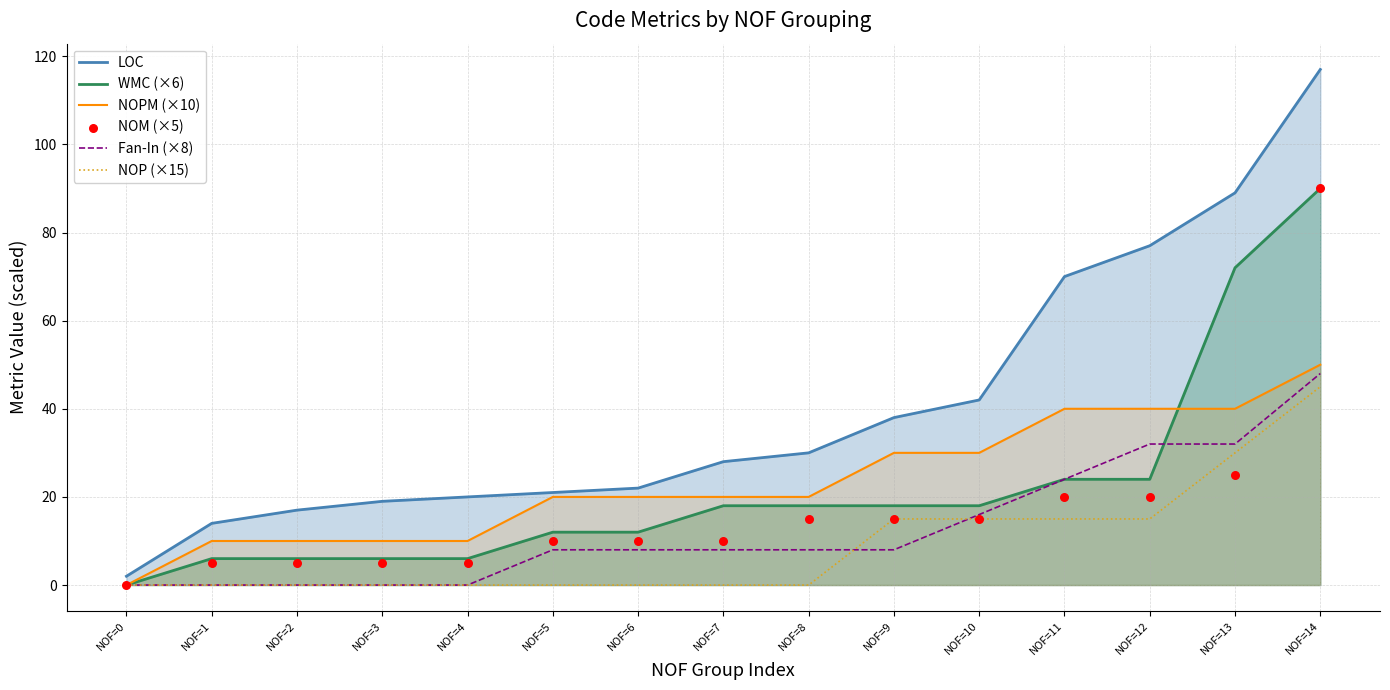

Is the value of WMC (×6) at NOF=7 greater than the value of NOP (×15) at NOF=12?

Yes